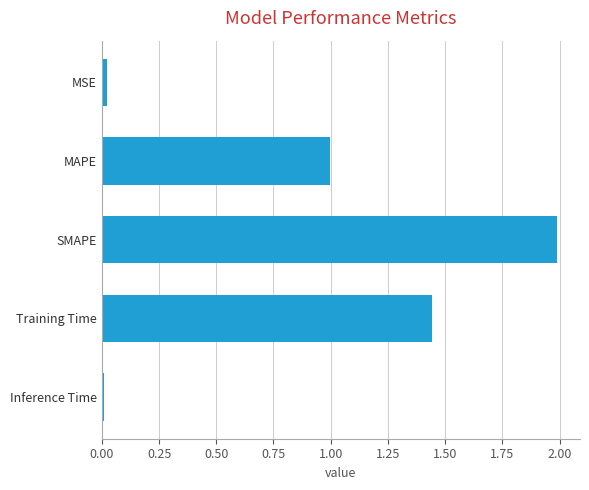

At which category does the chart reach its peak across all series?

SMAPE